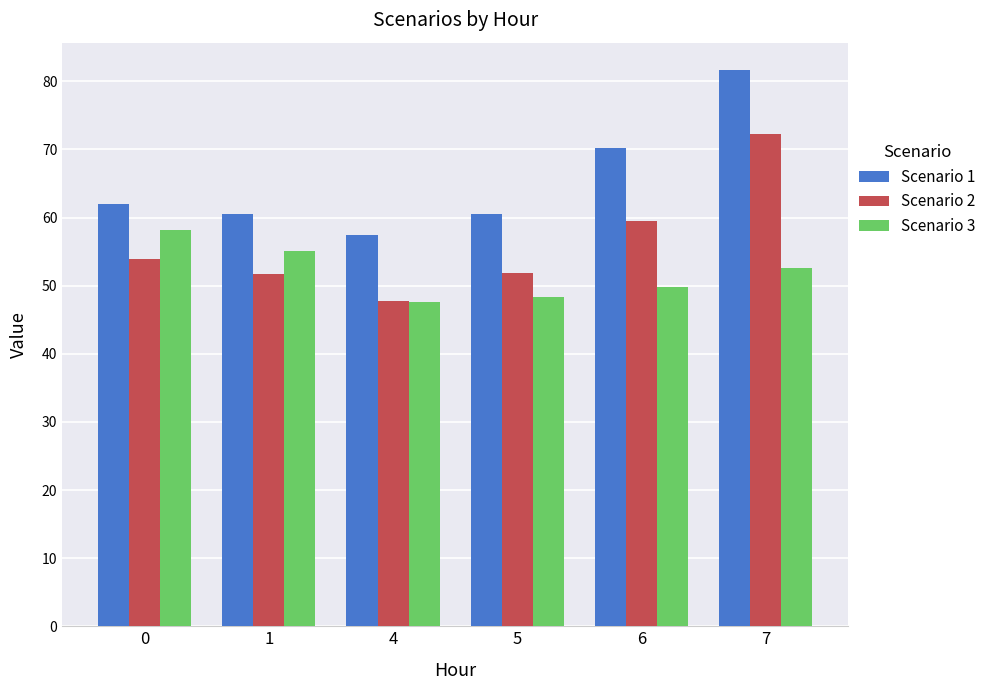

Is the value of Scenario 1 at 5 greater than the value of Scenario 2 at 0?

Yes